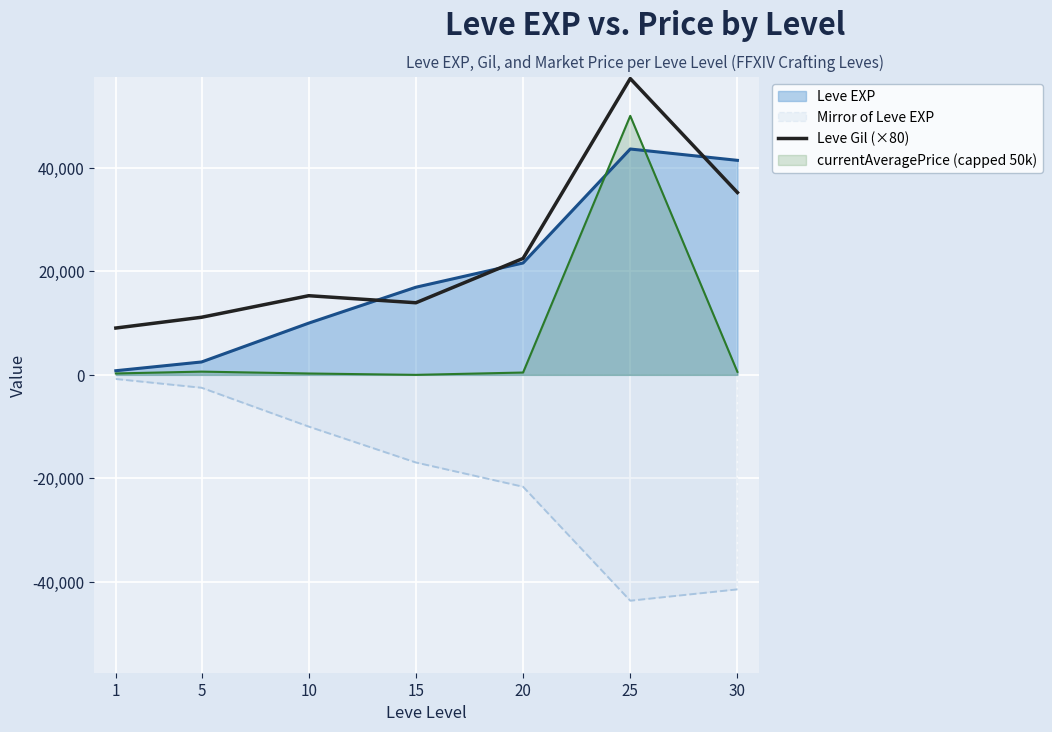

How many distinct data groups are displayed?

4